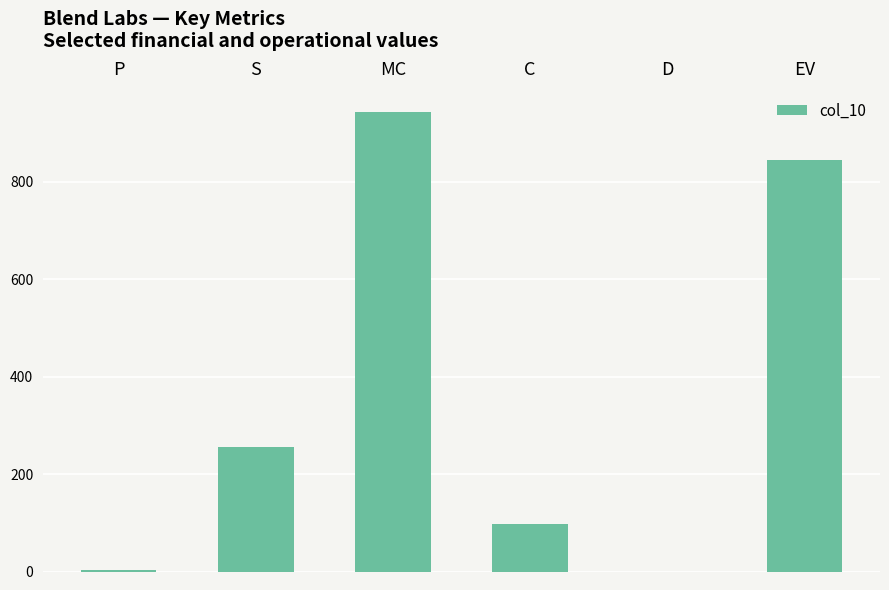

At which label is the value closest to 472?

S